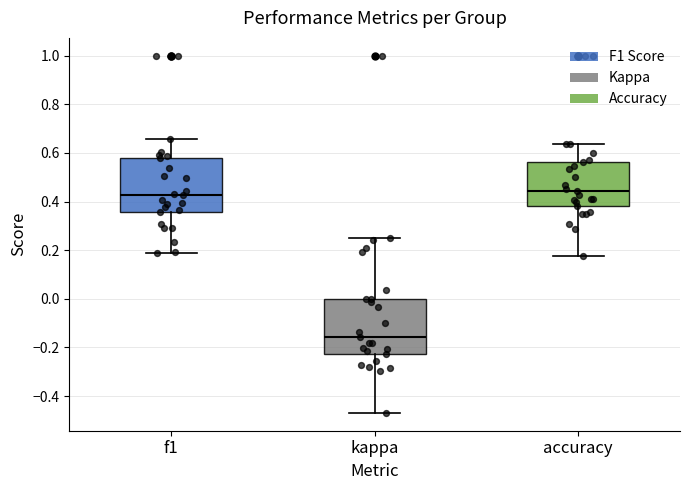

Which box's median line is the lowest?

kappa